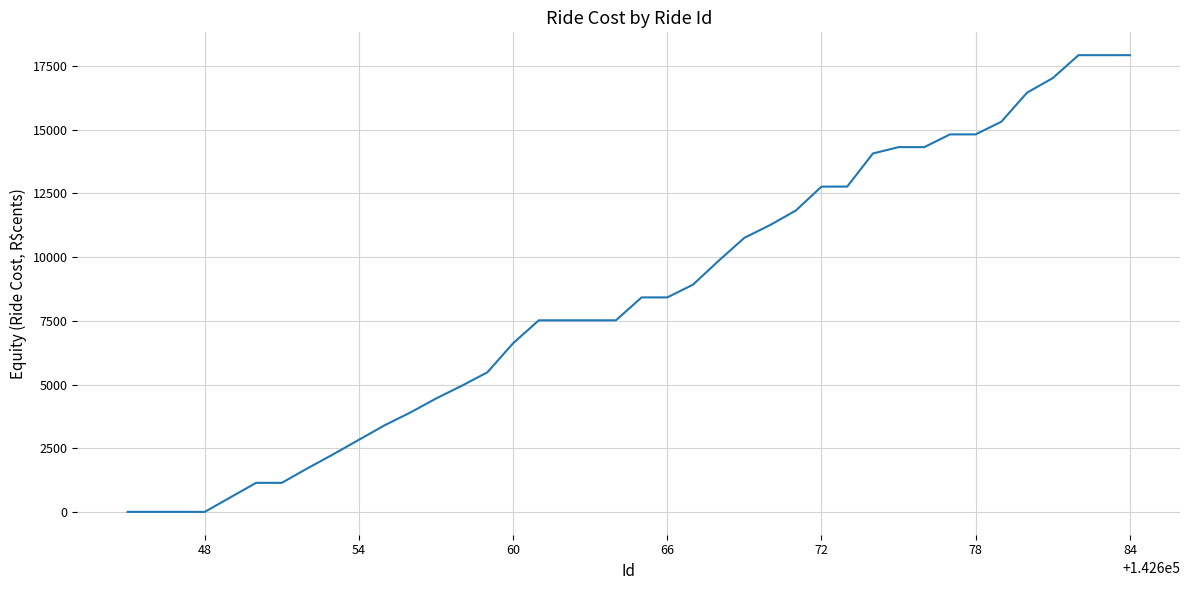

What is the maximum value shown in the chart?

17930